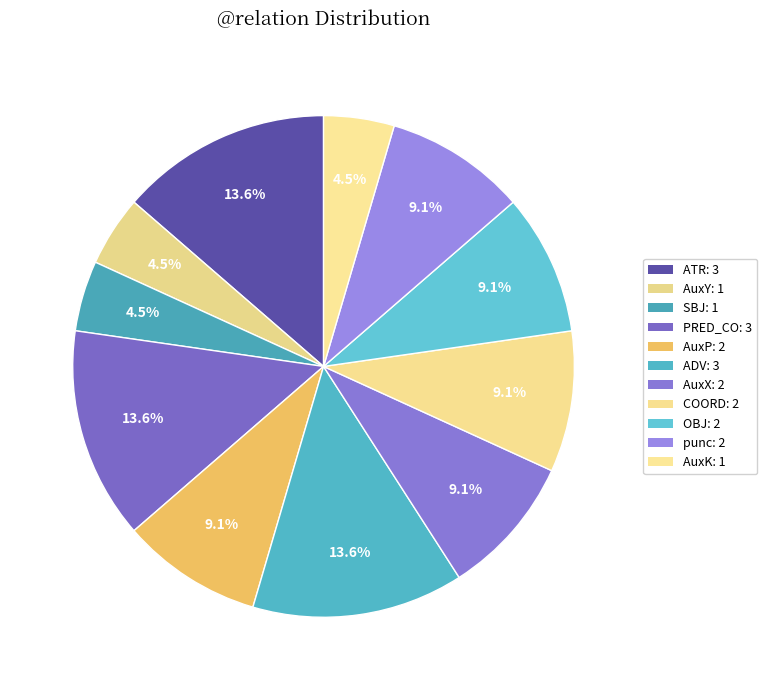

Is there a majority slice in this chart?

No